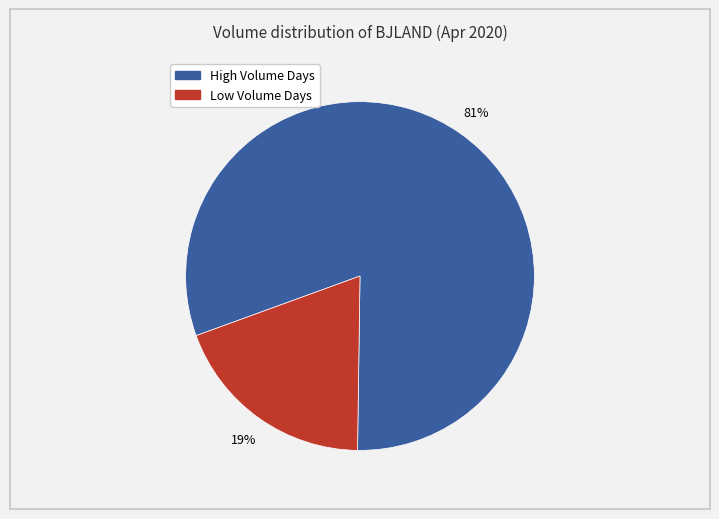

Does High Volume Days represent more than half of the total?

Yes